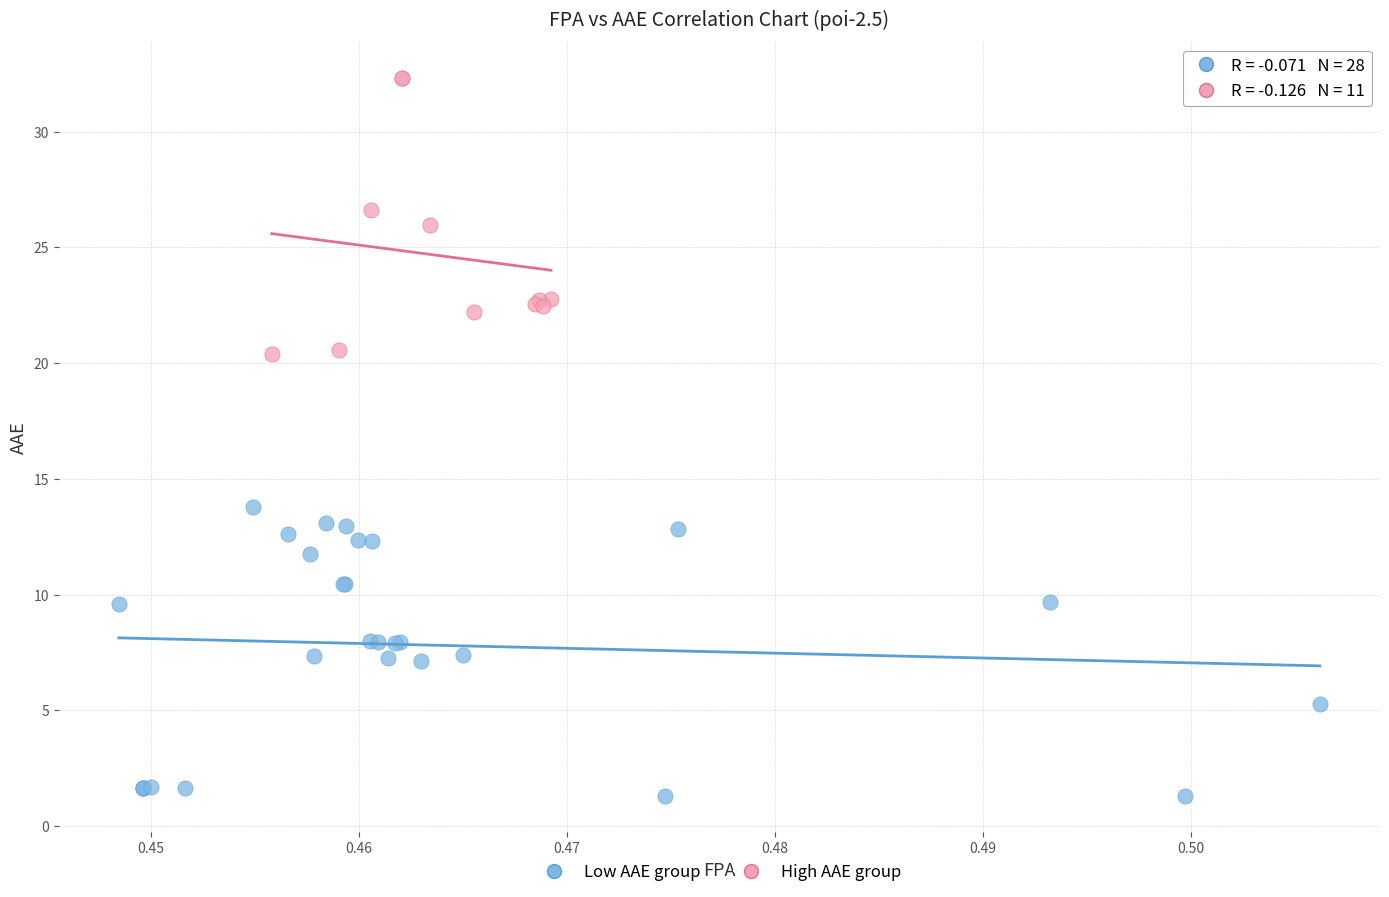

Which series has the largest Y range (max minus min)?

Low AAE group